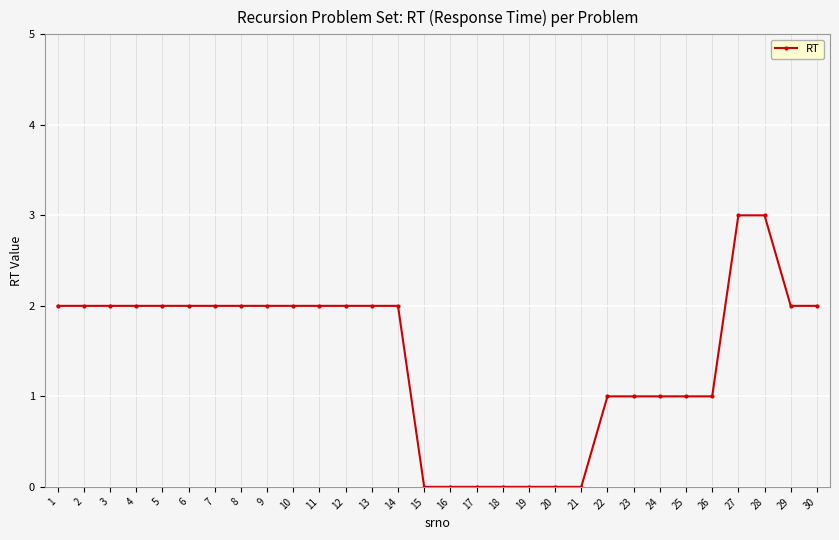

Reading left to right, what are all the values shown in this chart?

1=2	2=2	3=2	4=2	5=2	6=2	7=2	8=2	9=2	10=2	11=2	12=2	13=2	14=2	15=0	16=0	17=0	18=0	19=0	20=0	21=0	22=1	23=1	24=1	25=1	26=1	27=3	28=3	29=2	30=2